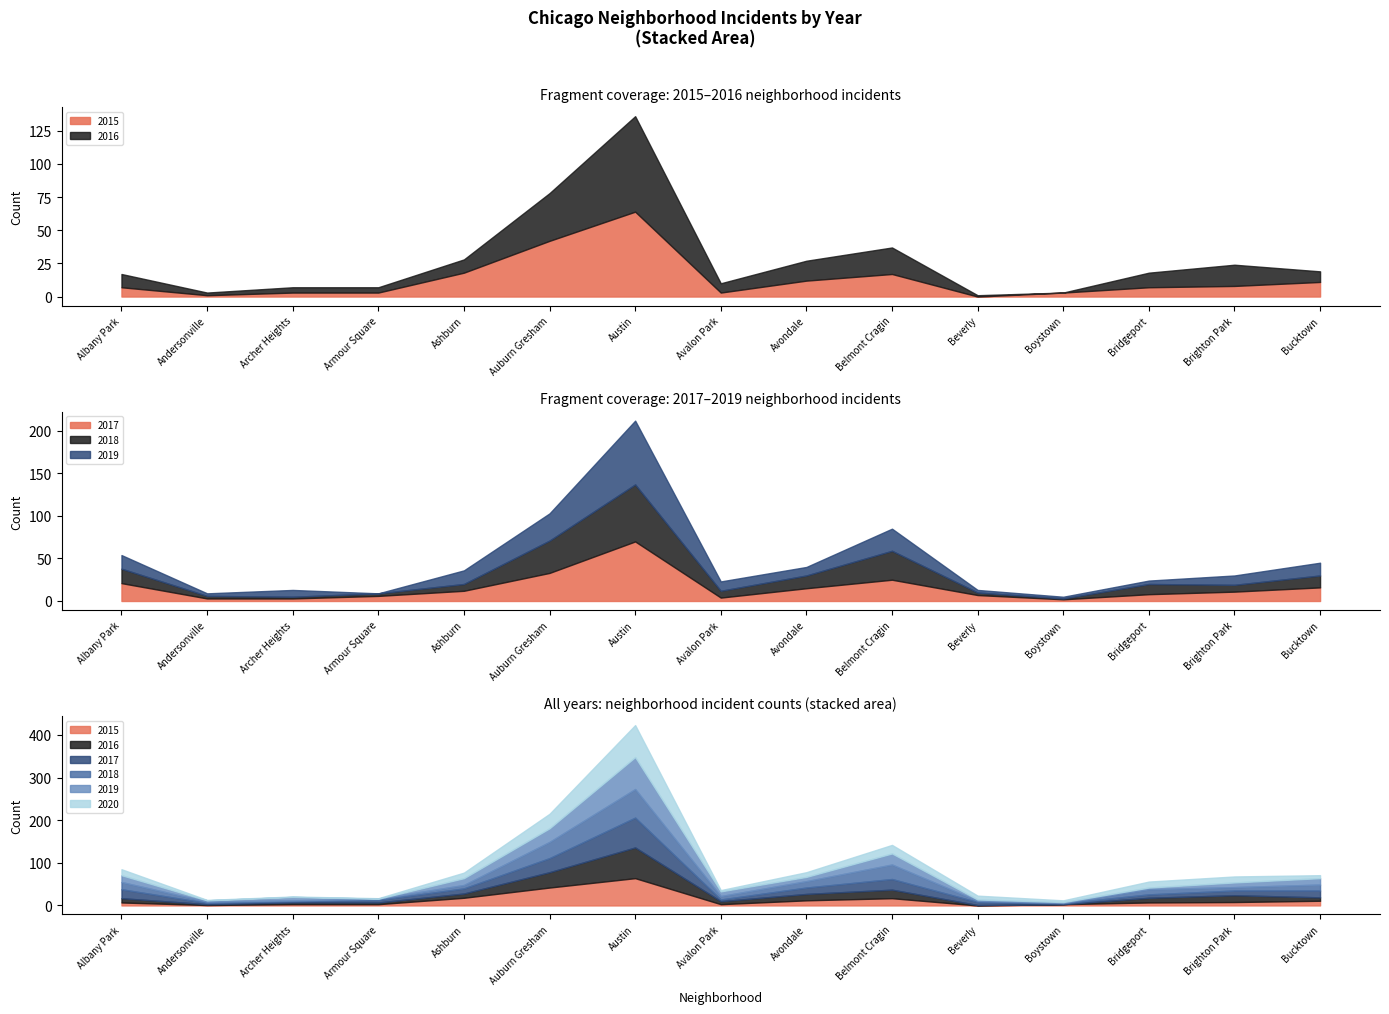

True or false: 2018 has a value of 2 at Boystown.

False